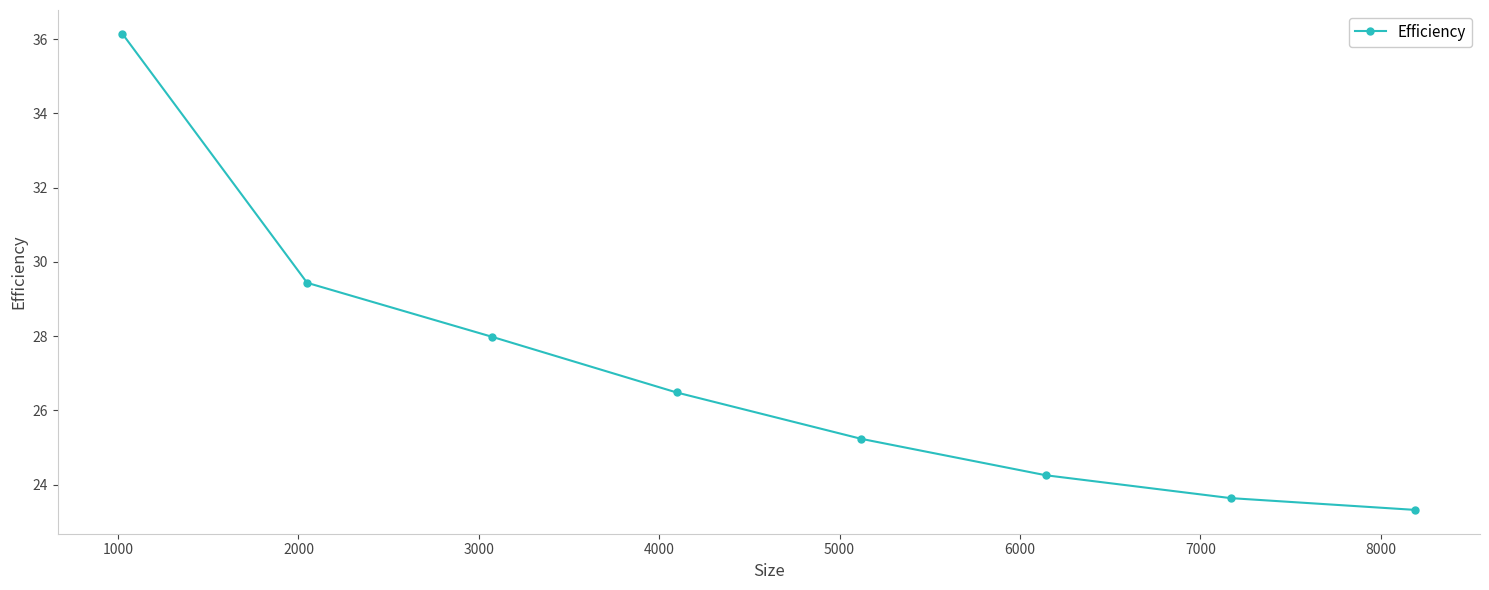

Count the number of data series in this chart.

1